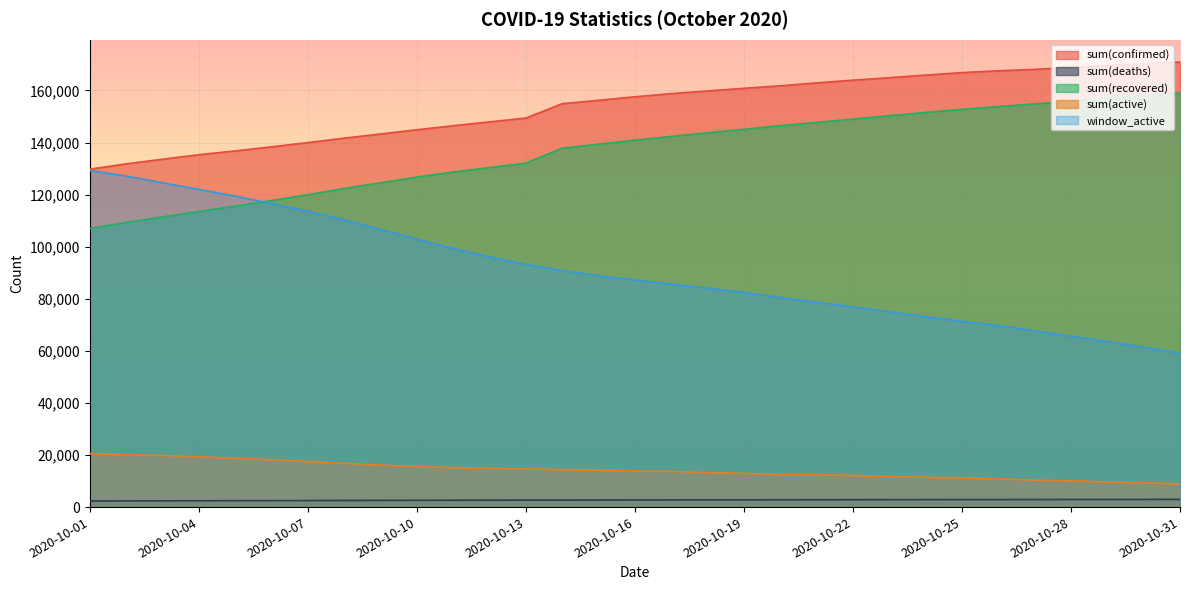

Where does the sum(deaths) series first go above 2734?

2020-10-17